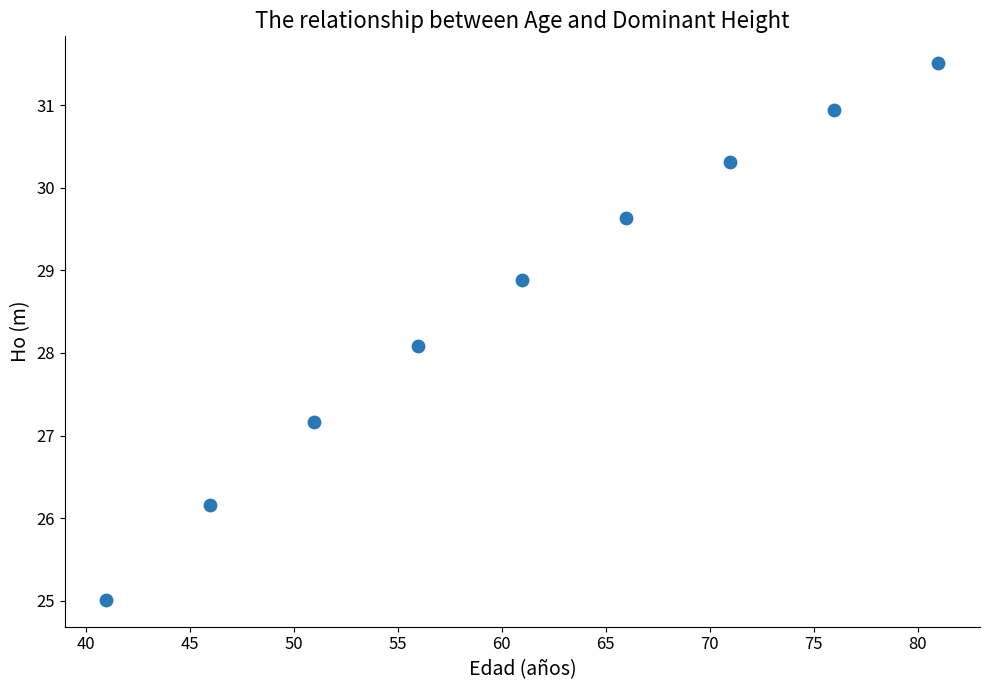

What is the average X value?

61.0